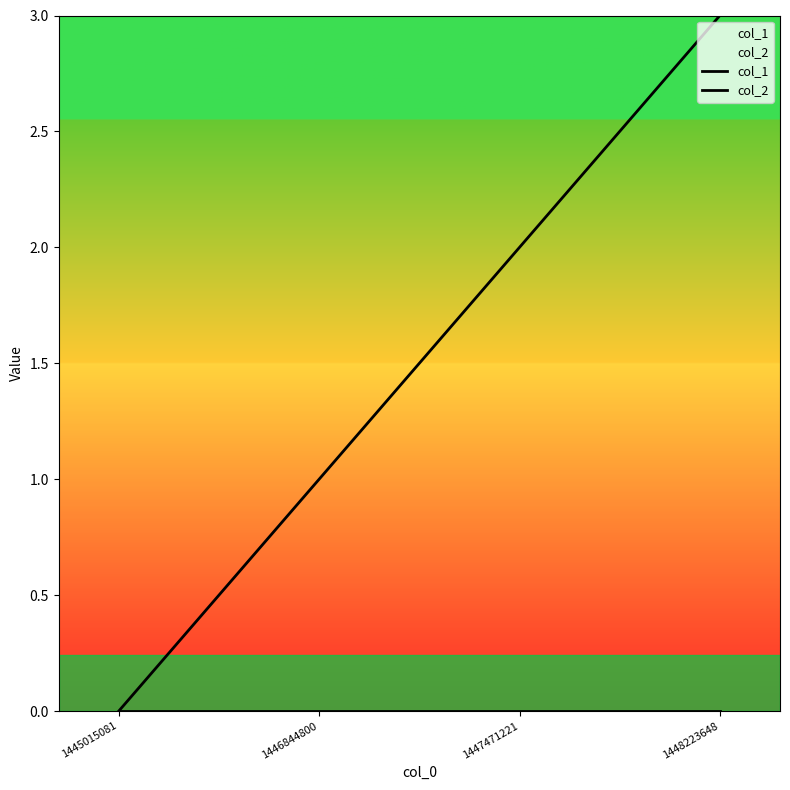

What is the difference between the col_1 values at 1447471221 and 1448223648?

1